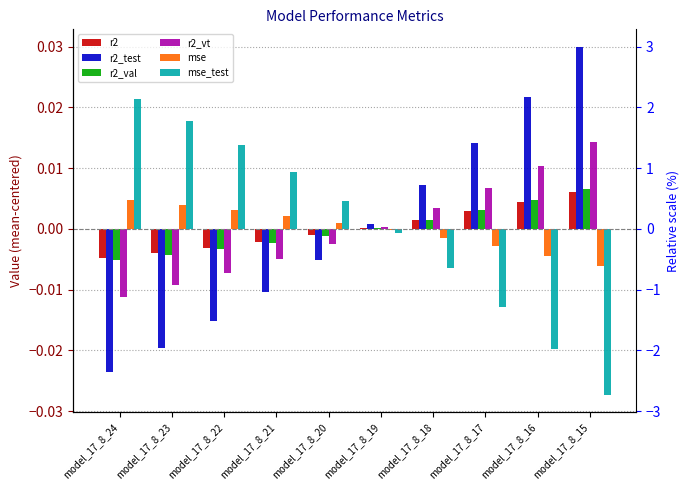

How many categories are shown in the chart?

10